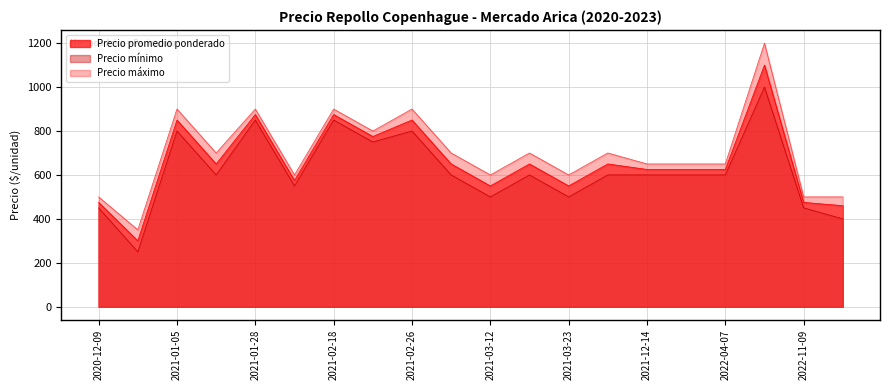

Which category has the highest value in the Precio máximo series?

2022-08-26